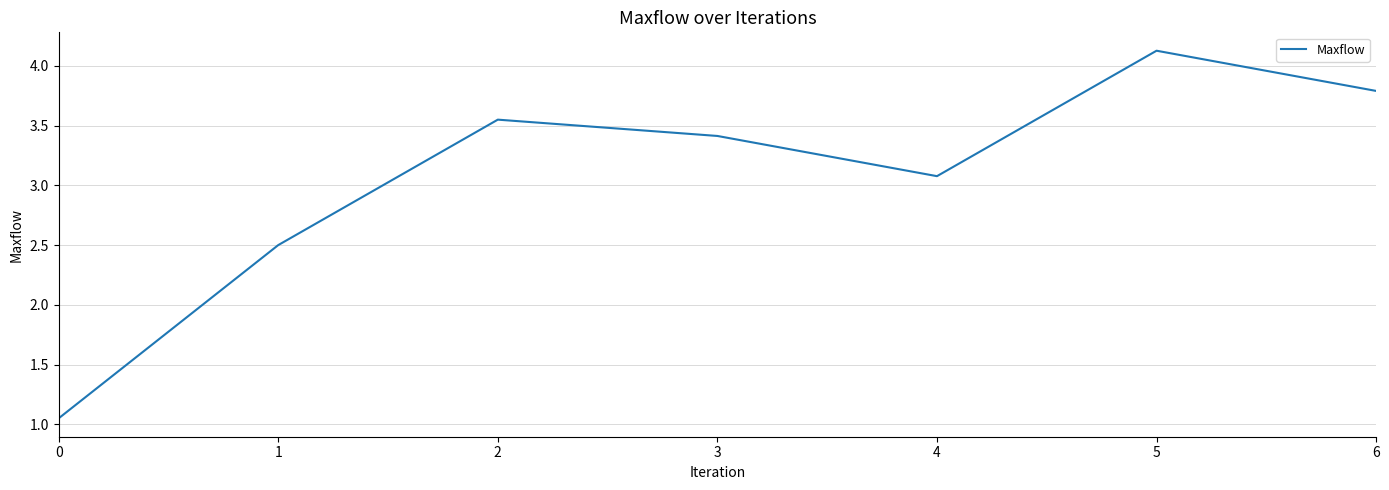

What is the difference between the second highest and minimum values?

2.7